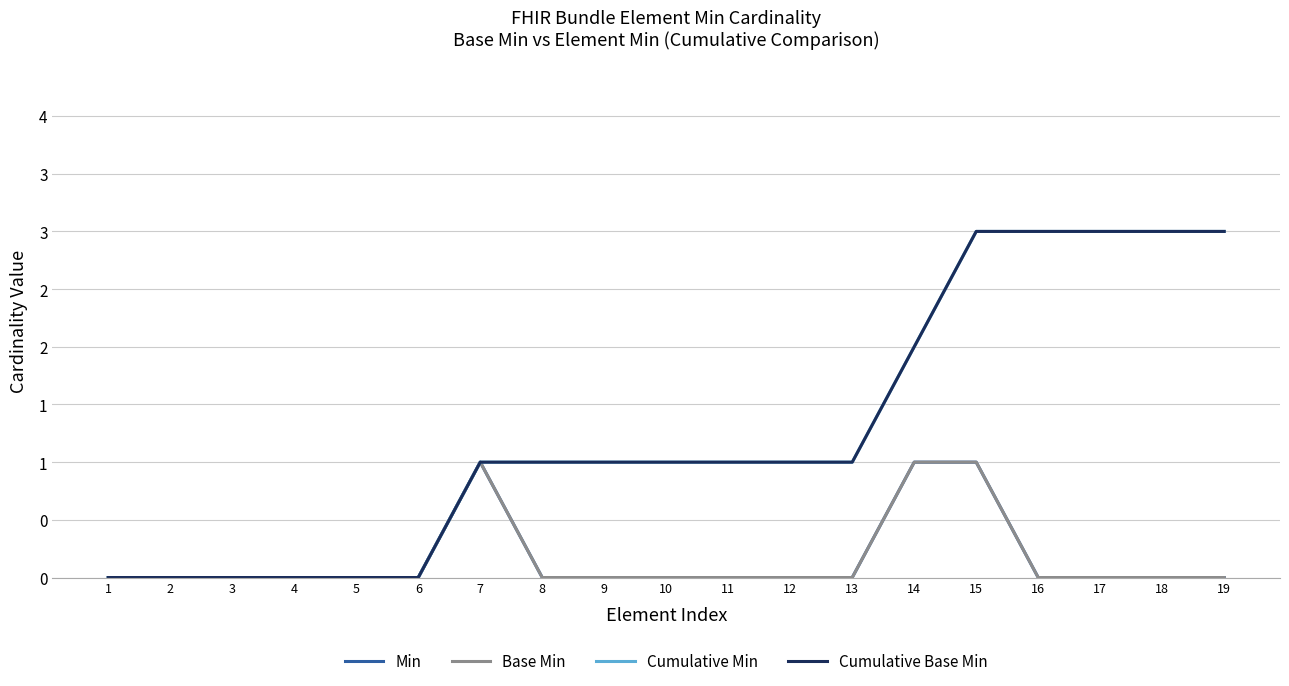

At which category is the sum across all series the highest?

15